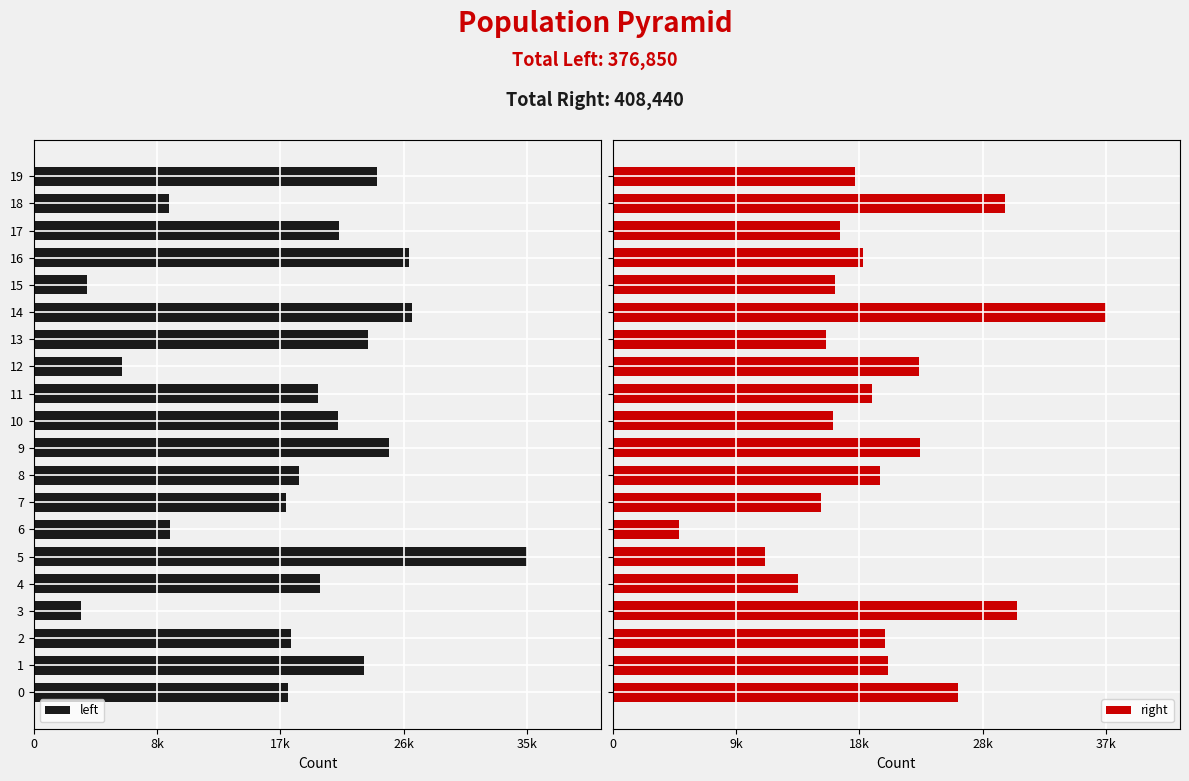

What is the sum of all right values?

408440